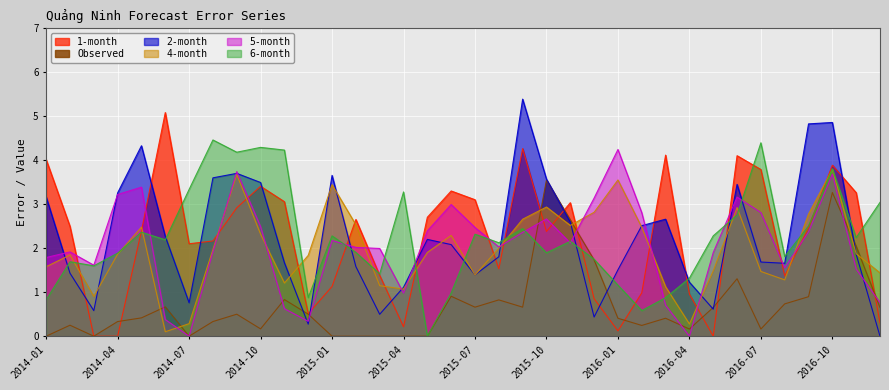

True or false: 5-month has more than 1 points higher than both neighbors.

True